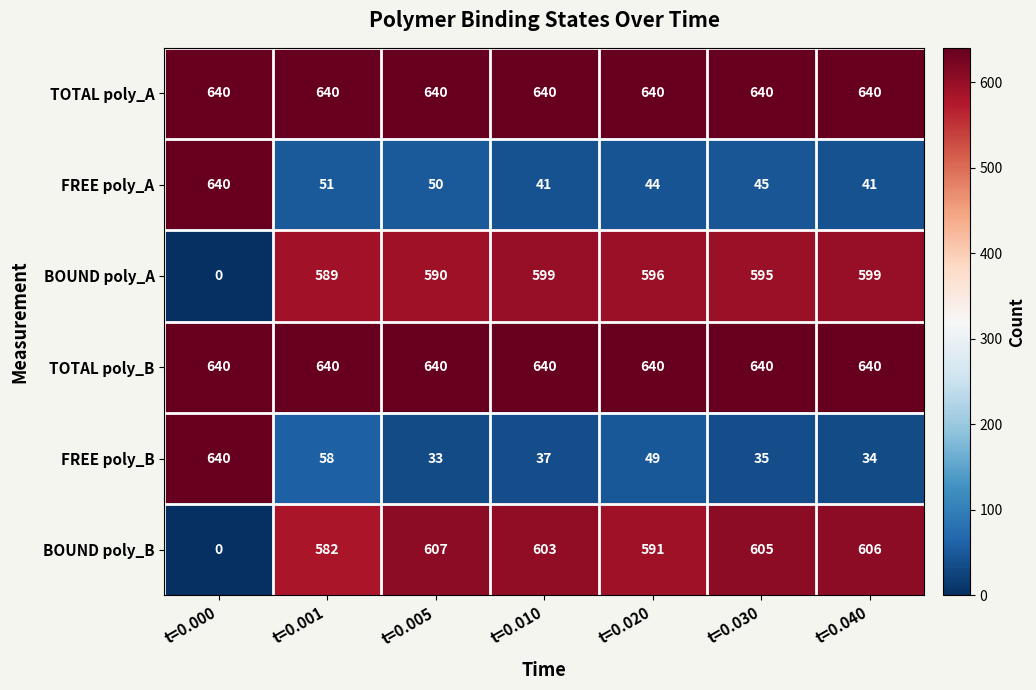

Where does the BOUND poly_B series first go above 603?

t=0.005